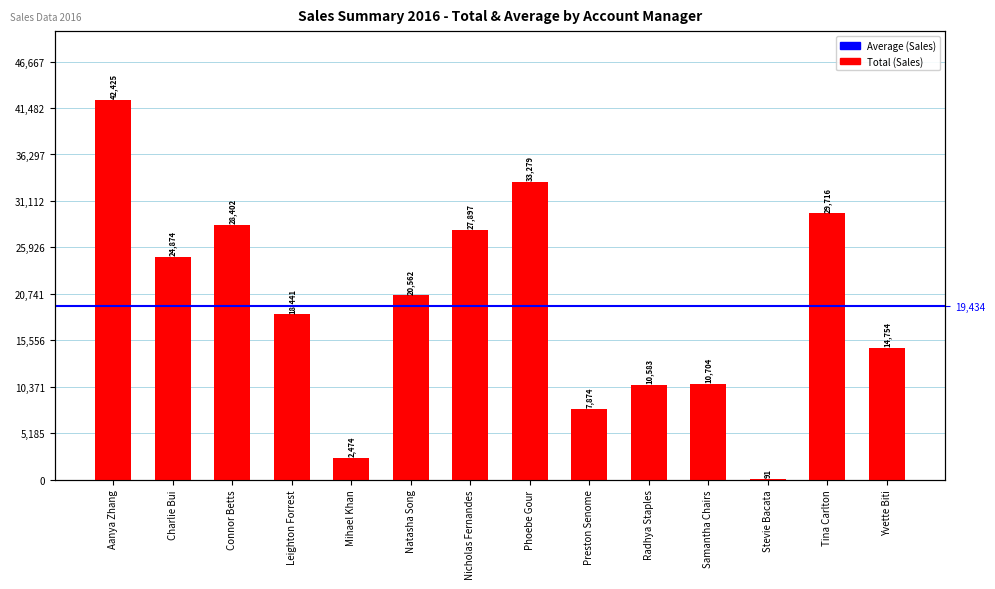

How many values are below 20562?

7